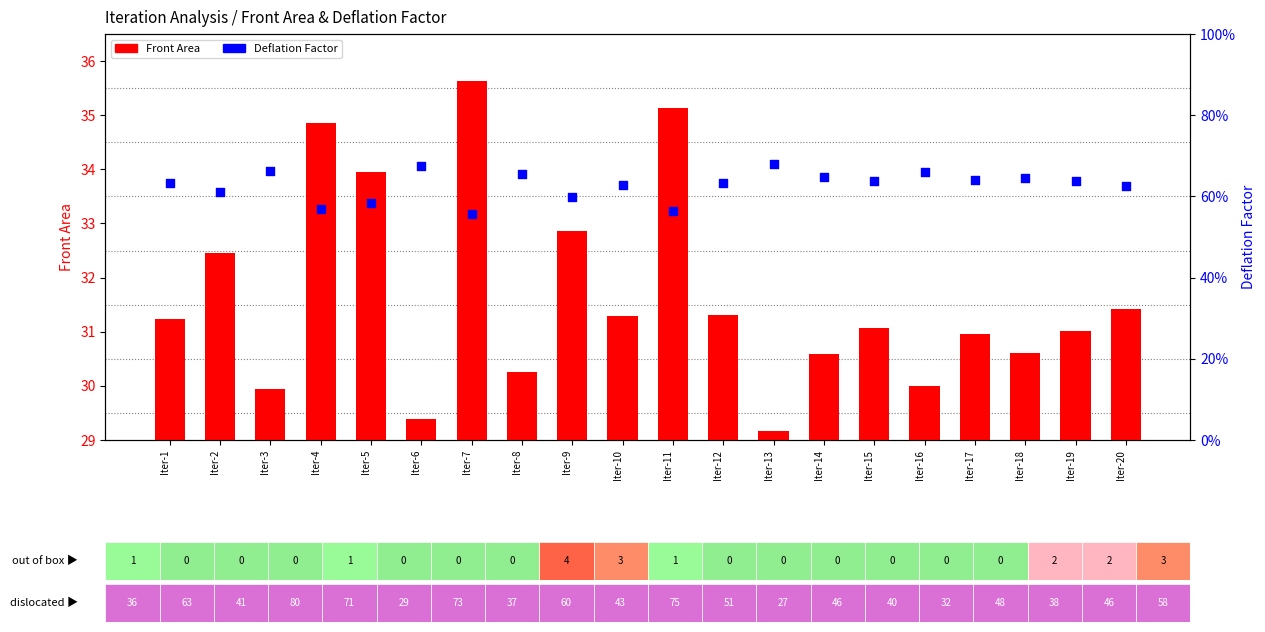

At how many categories does at least one series exceed 13?

20